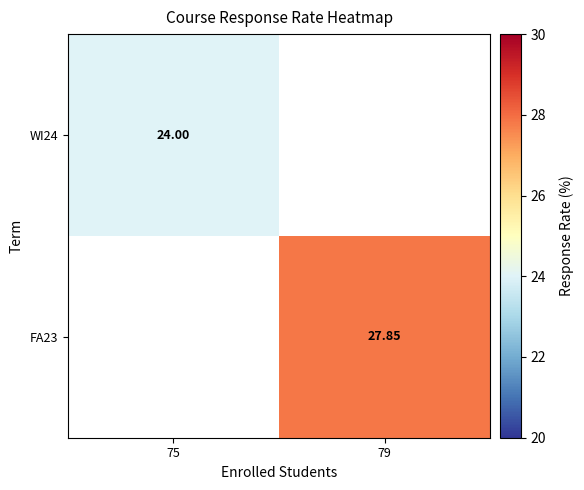

Is the value of WI24 at 75 greater than the value of FA23 at 79?

No